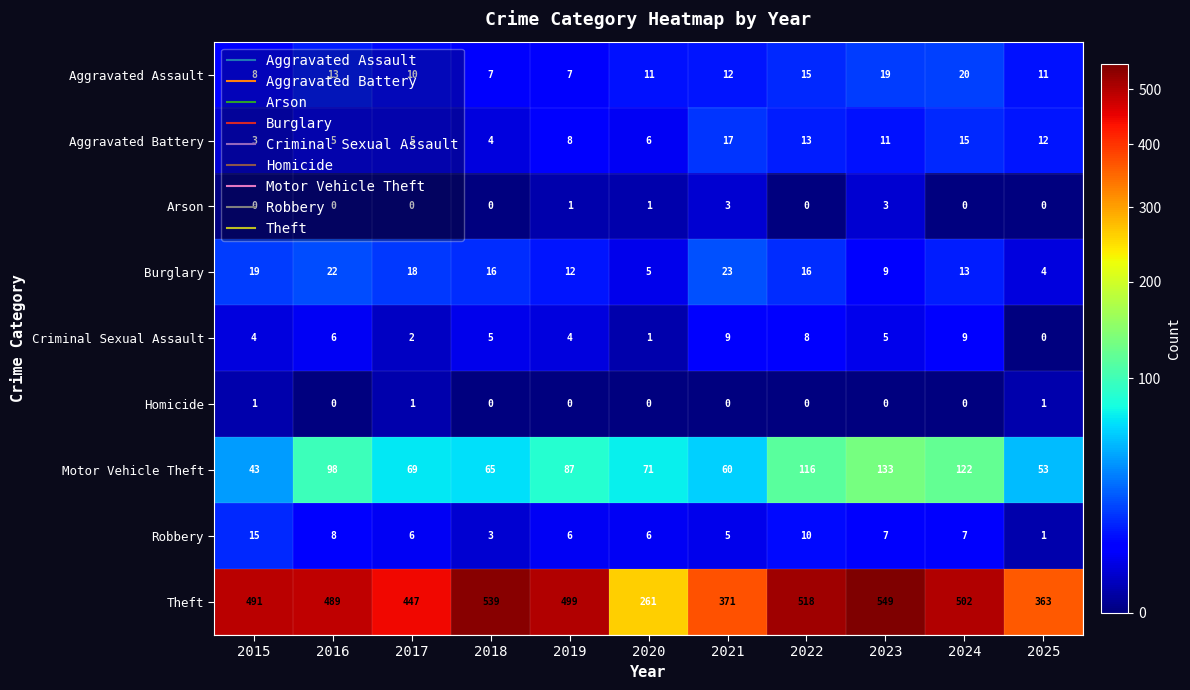

List the series in order of their peak value, lowest first.

Homicide, Arson, Criminal Sexual Assault, Robbery, Aggravated Battery, Aggravated Assault, Burglary, Motor Vehicle Theft, Theft